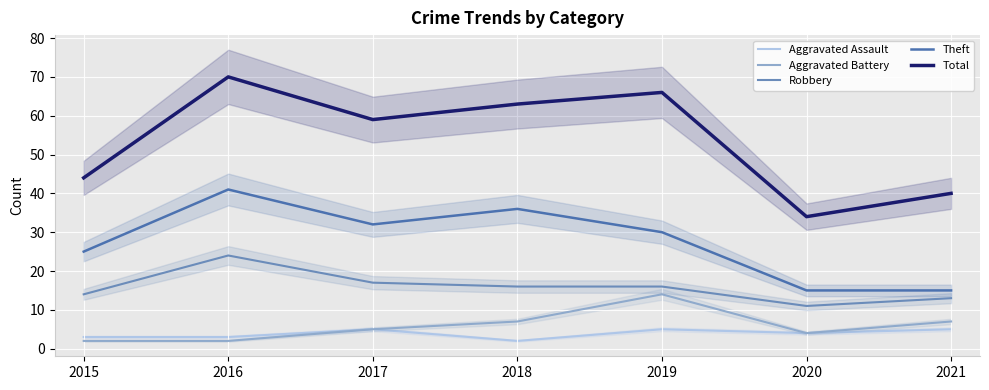

How many data points does each series have?

7